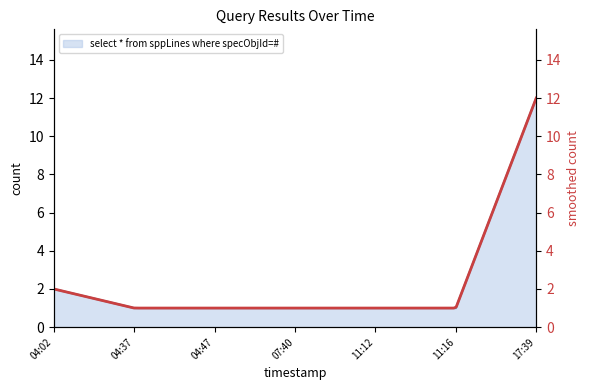

The value of select * from sppLines where specObjId=# at 11:16 is 1. True or false?

True